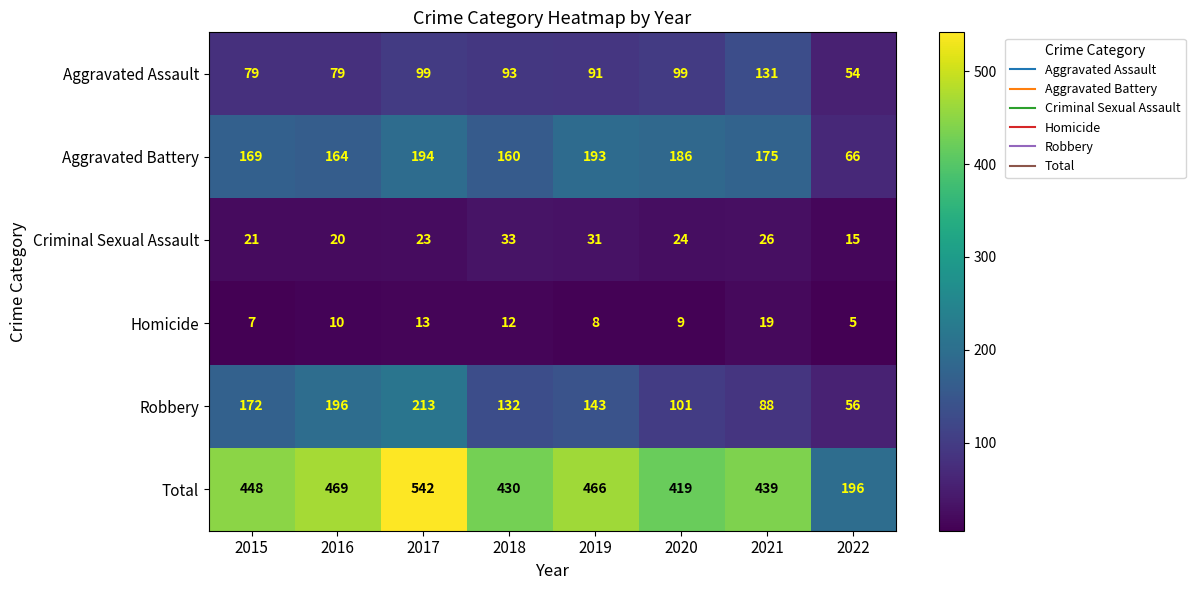

At which category does the chart reach its minimum across all series?

2022